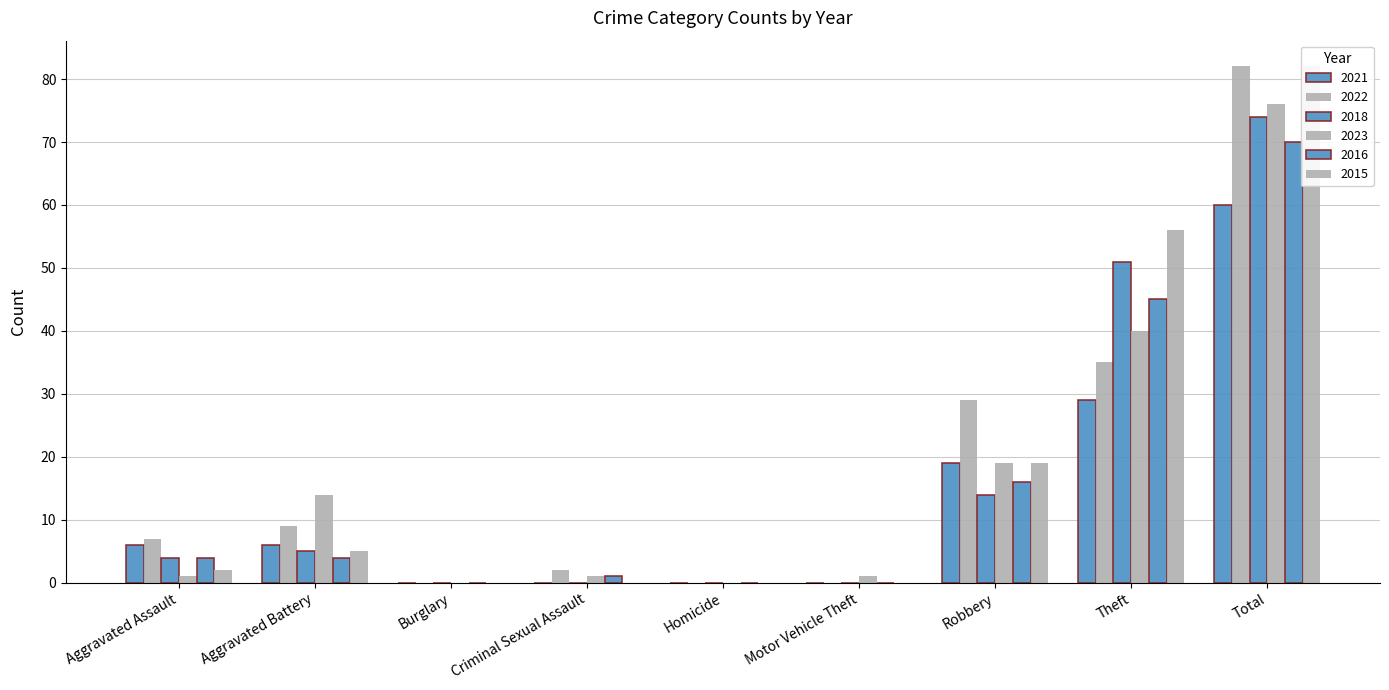

What are all the series names shown in the legend?

2021, 2022, 2018, 2023, 2016, 2015